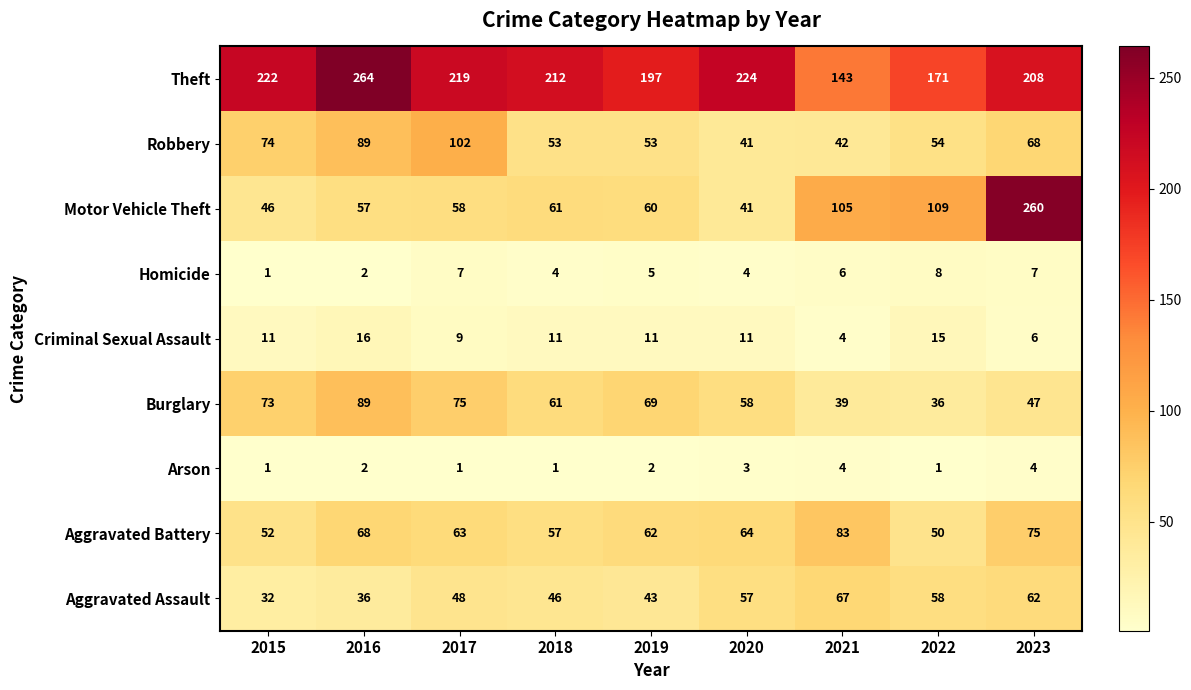

What is the sum of the Aggravated Battery values at 2021 and 2020?

147